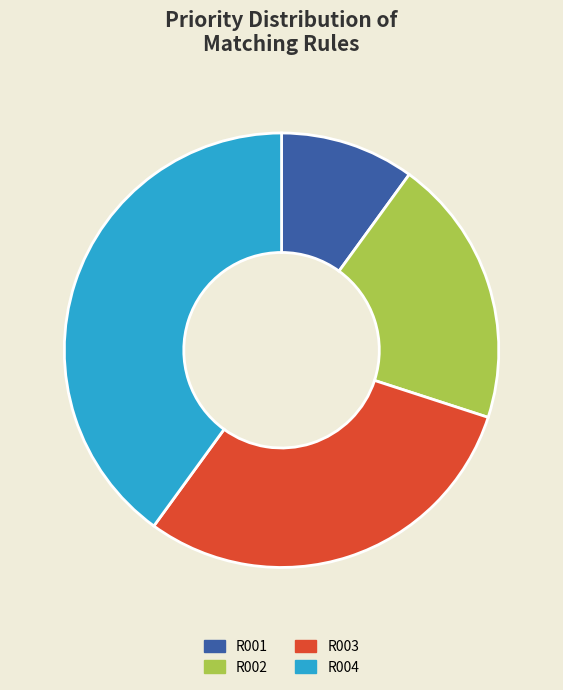

Does R002 account for over 50% of the chart?

No